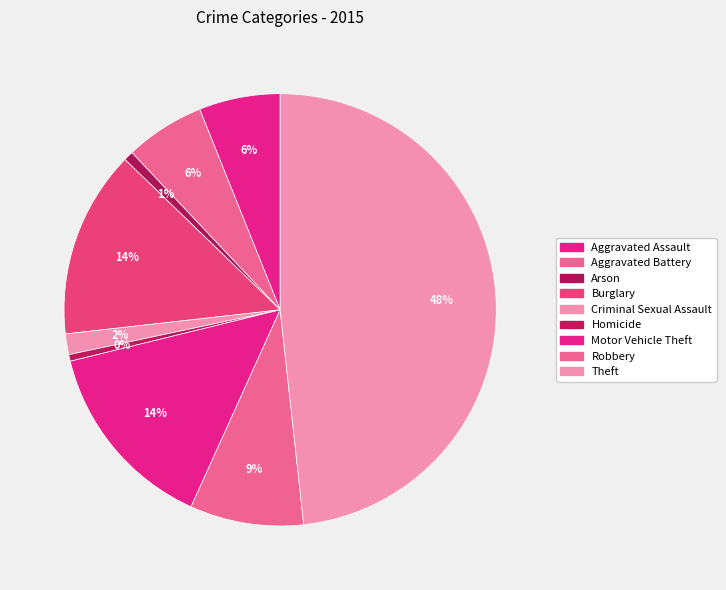

Which slice is the largest?

Theft